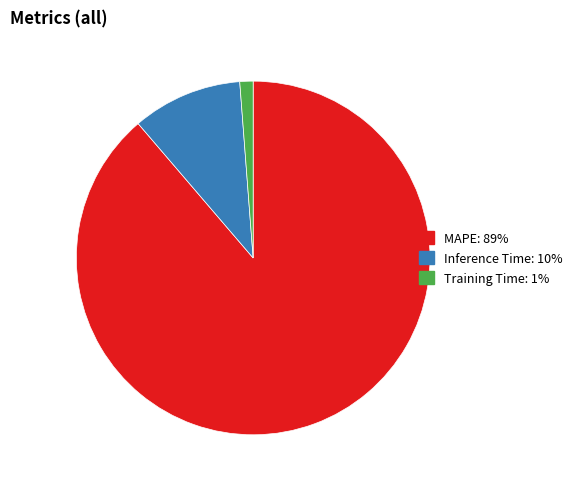

Does Training Time account for over 50% of the chart?

No